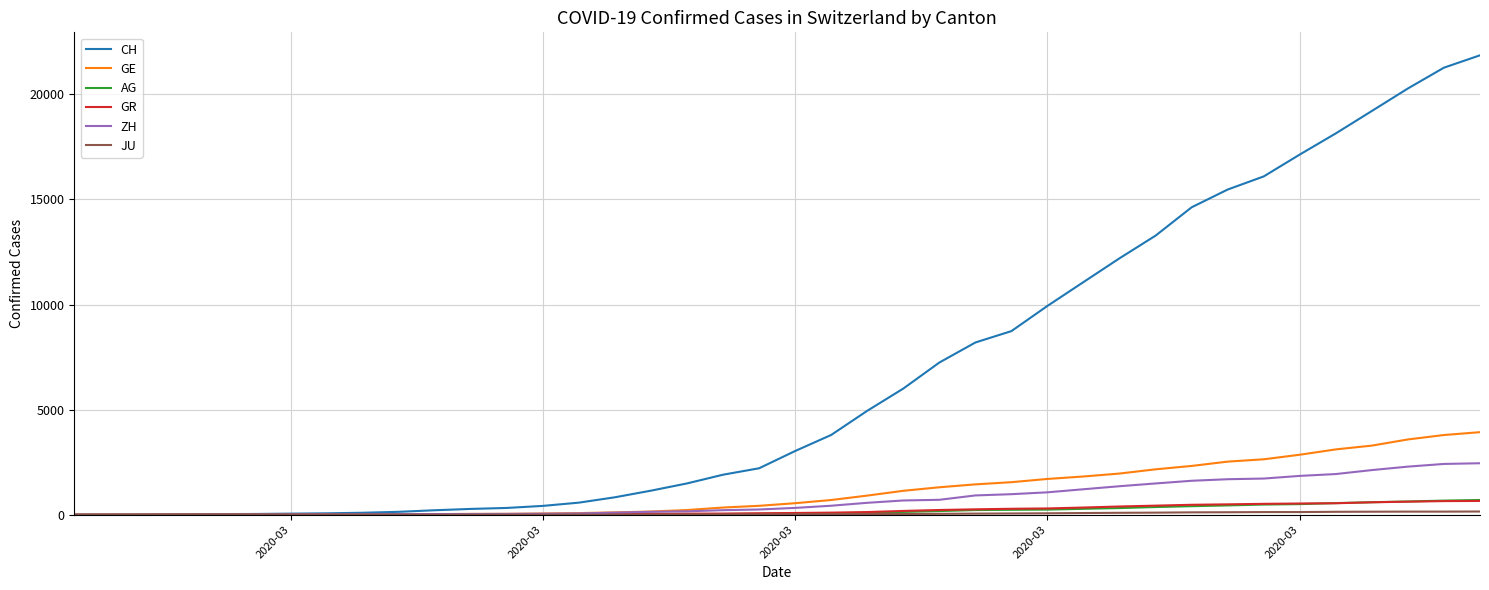

Which series has the largest range (max minus min)?

CH